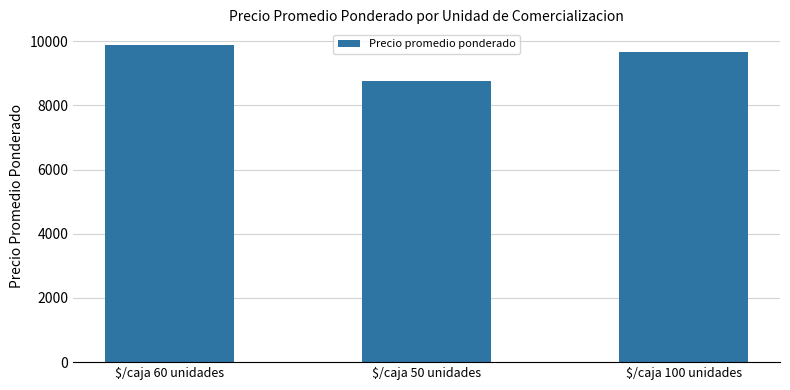

What is the average value?

9431.4